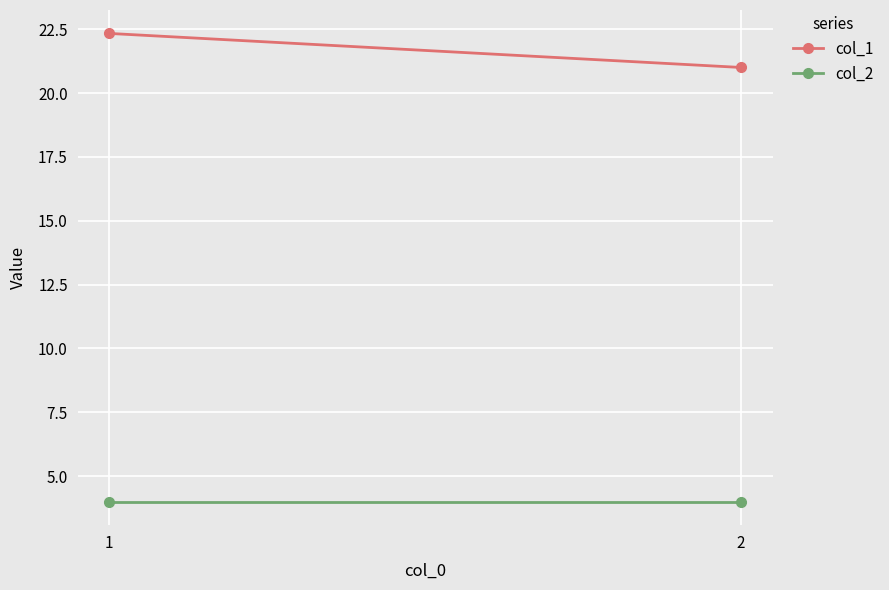

Which category has the highest value in the col_1 series?

1